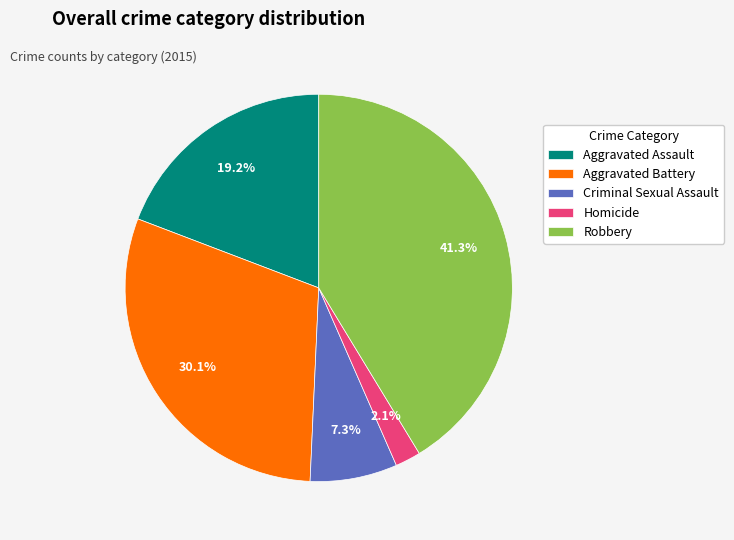

Approximately how many times larger is the value at Homicide compared to Aggravated Battery?

0.1